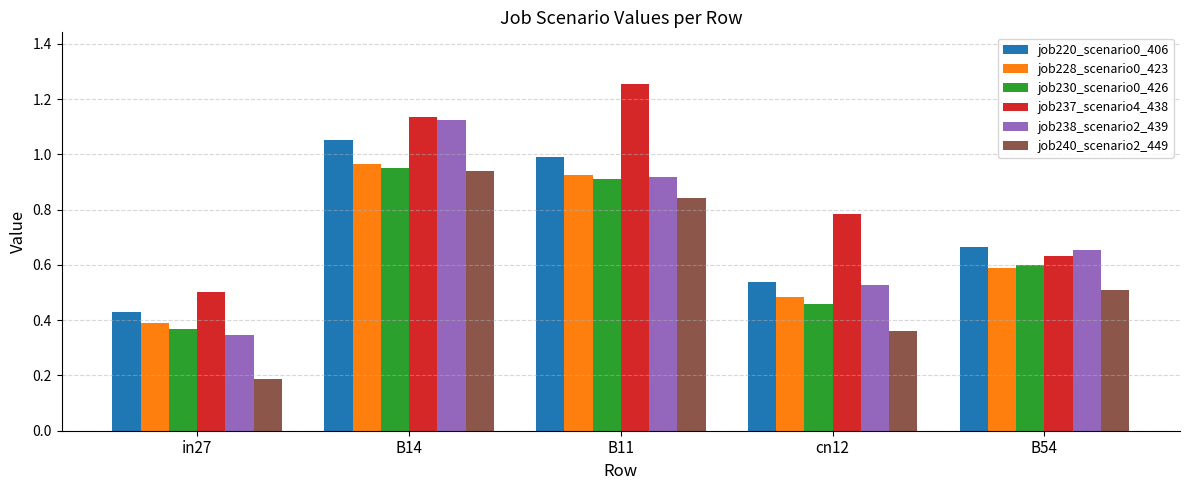

What is the total value across all series at in27?

2.2